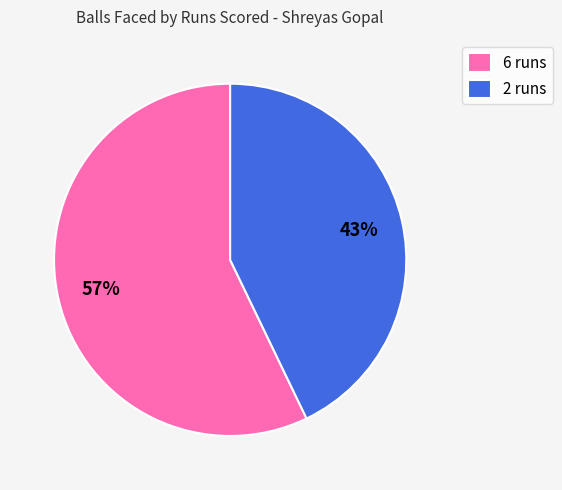

True or false: 2 runs accounts for 31% of the total.

False